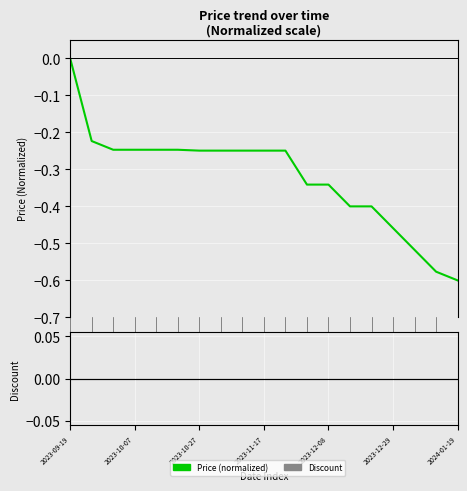

Reading left to right, transcribe all the data shown in this chart.

-0.0	-0.2	-0.2	-0.2	-0.2	-0.2	-0.2	-0.2	-0.2	-0.2	-0.2	-0.3	-0.3	-0.4	-0.4	-0.5	-0.5	-0.6	-0.6